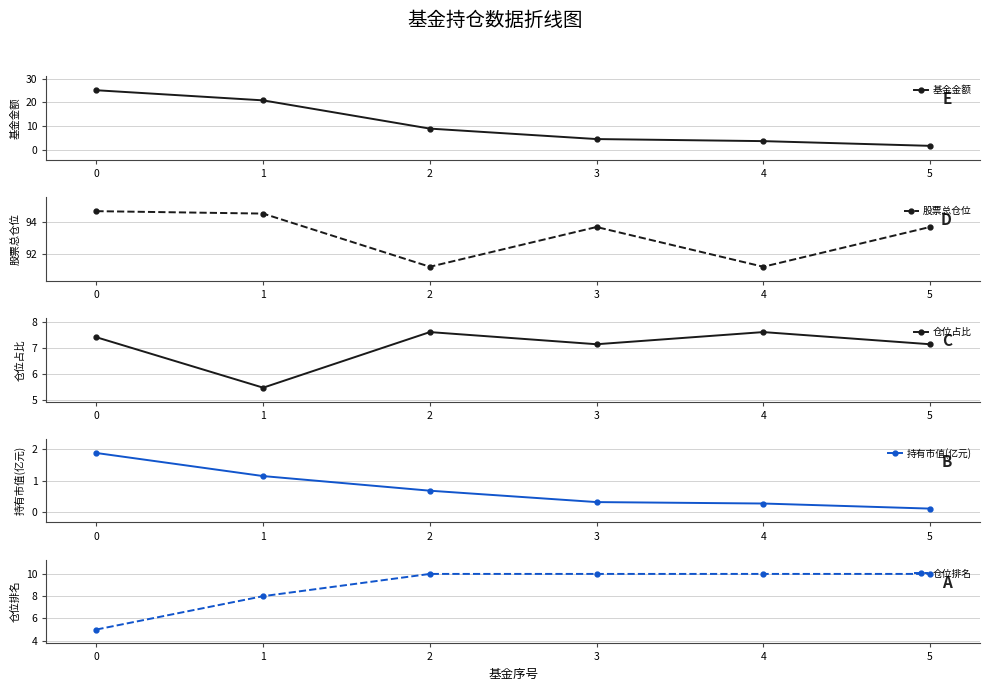

True or false: 基金金额 has a value of 1.7 at 5.

True